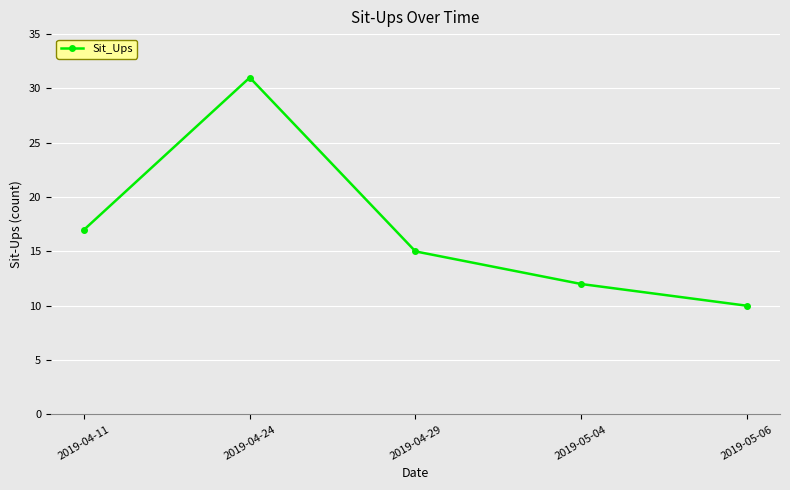

Reading right to left, extract all data points from this chart.

10	12	15	31	17